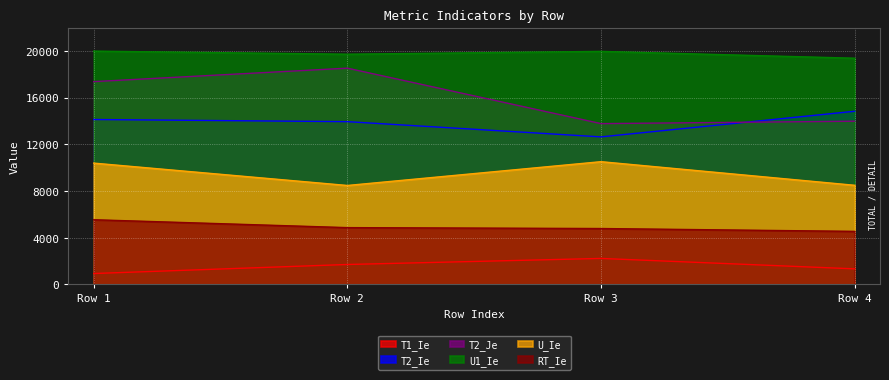

What is the difference between the highest and lowest values at Row 4?

18037.8